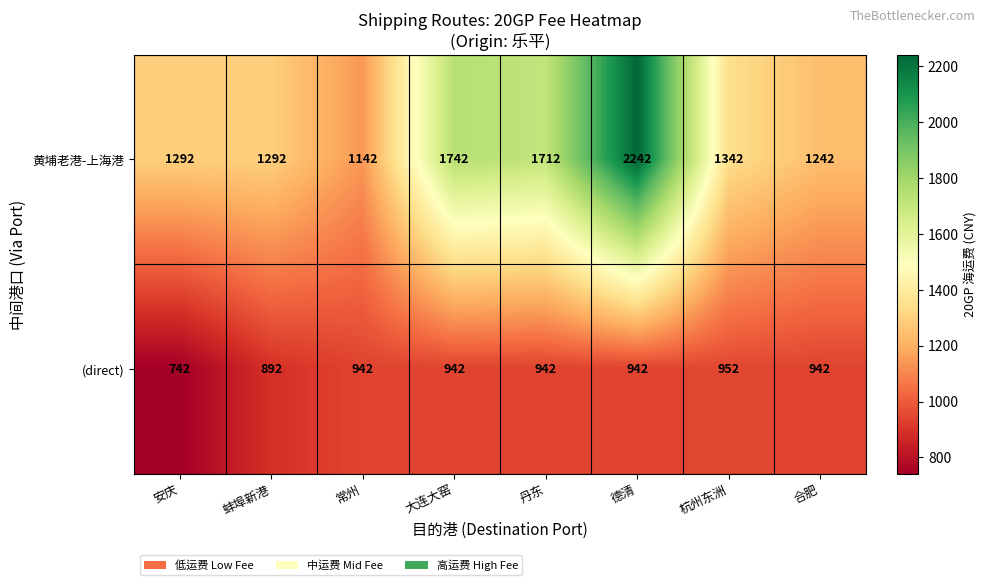

List the series in order of their peak value, lowest first.

(direct), 黄埔老港-上海港